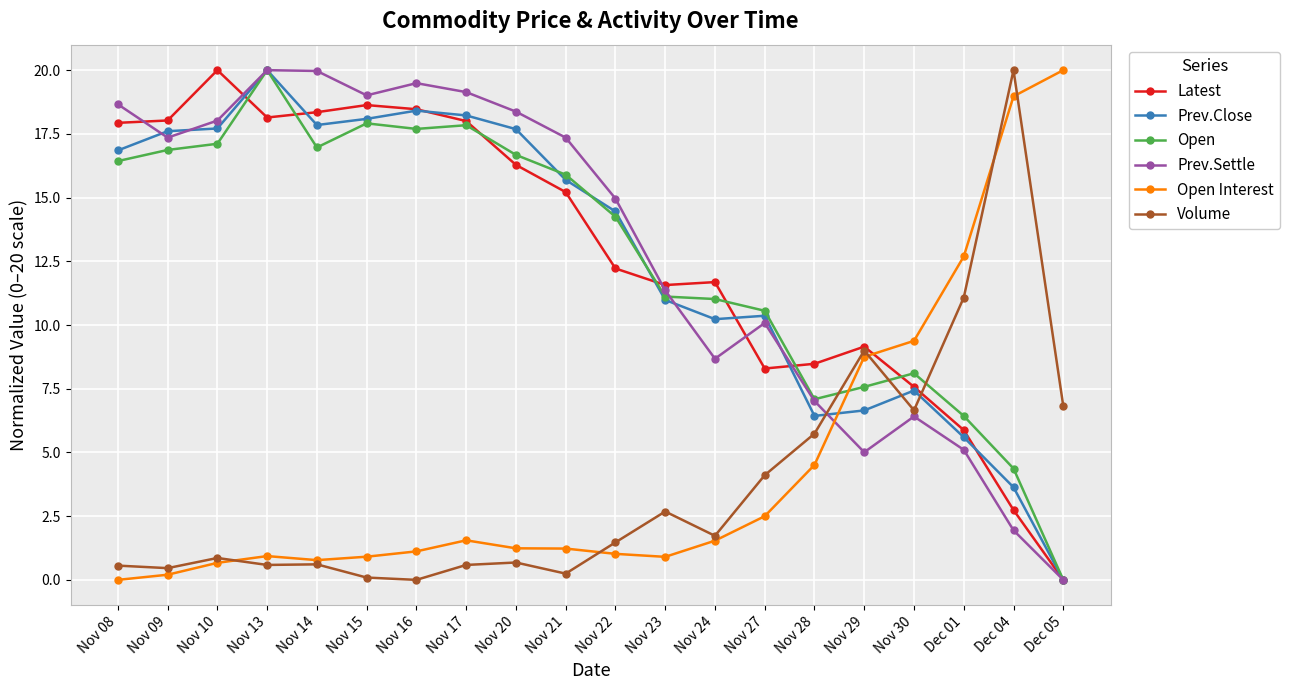

Does the chart display data point markers on the line(s)?

Yes